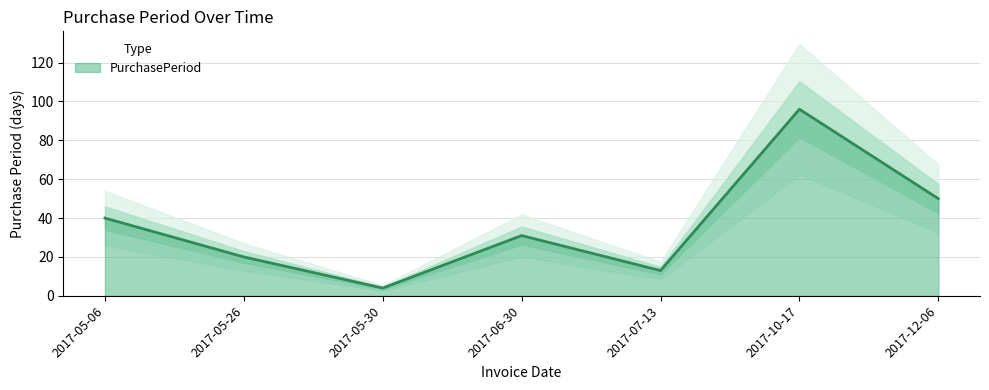

What is the difference between the values at 2017-05-26 and 2017-12-06?

30